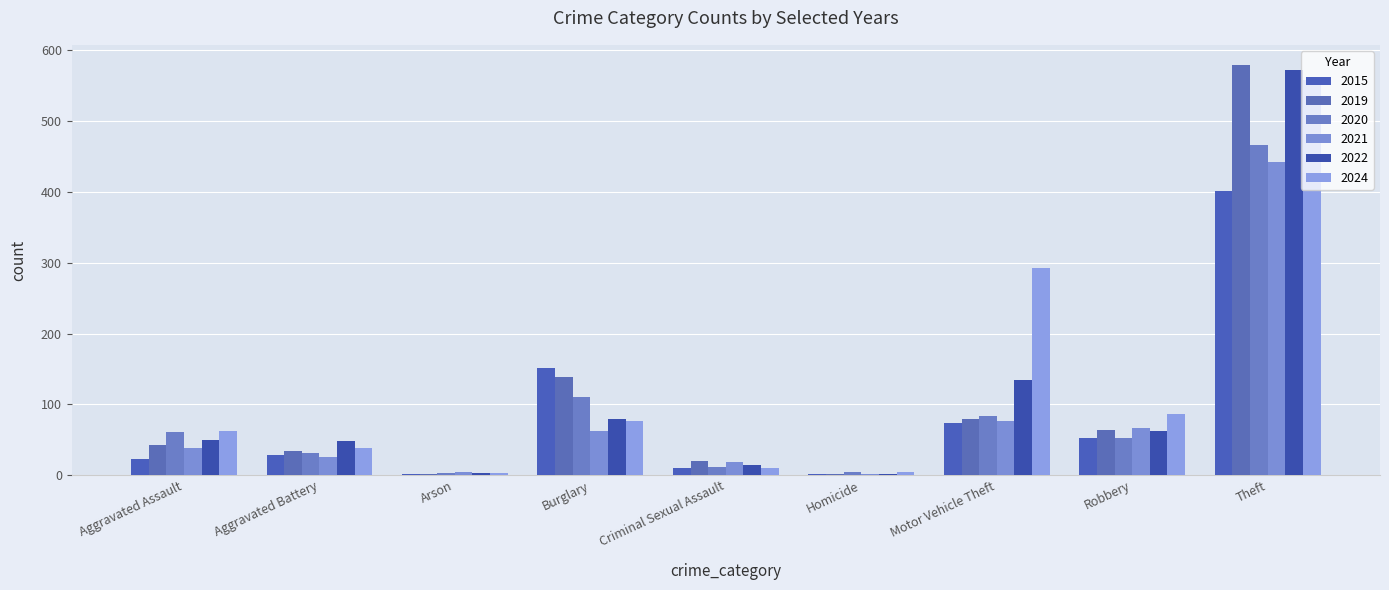

How many bars are there in total?

54